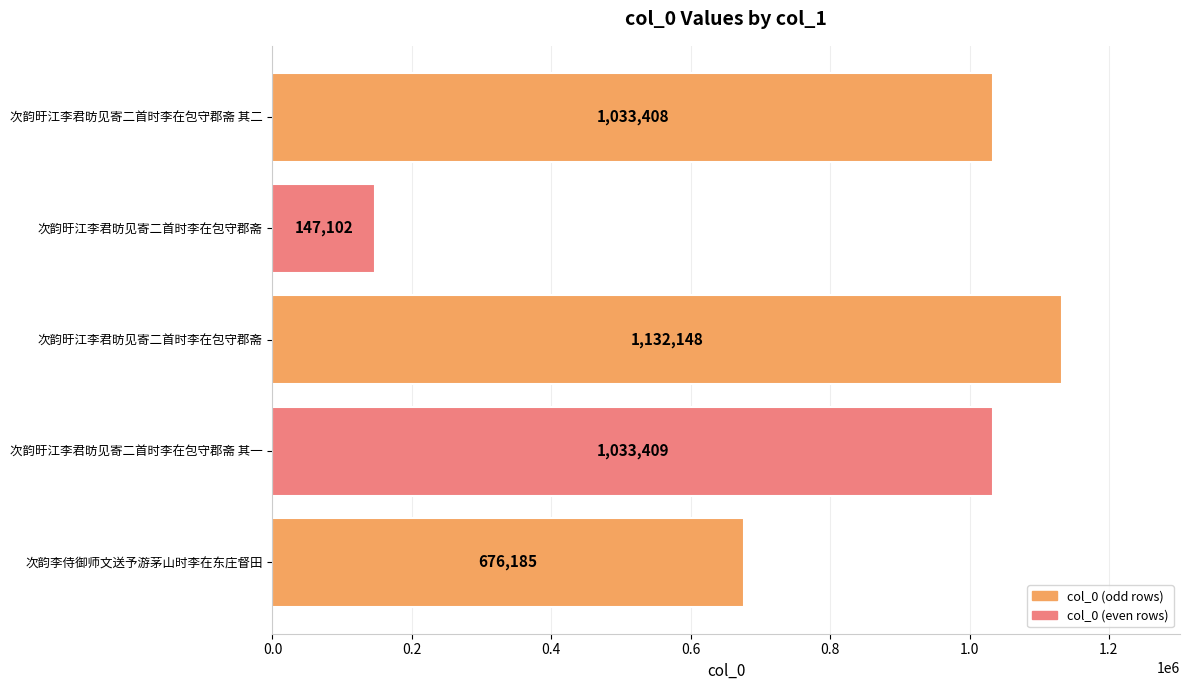

Count the number of categories in the chart.

5